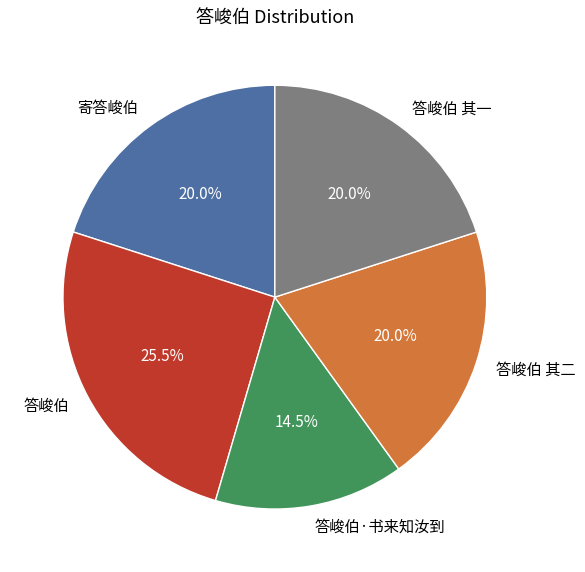

To the nearest percent, what portion does 答峻伯 其二 represent?

20%